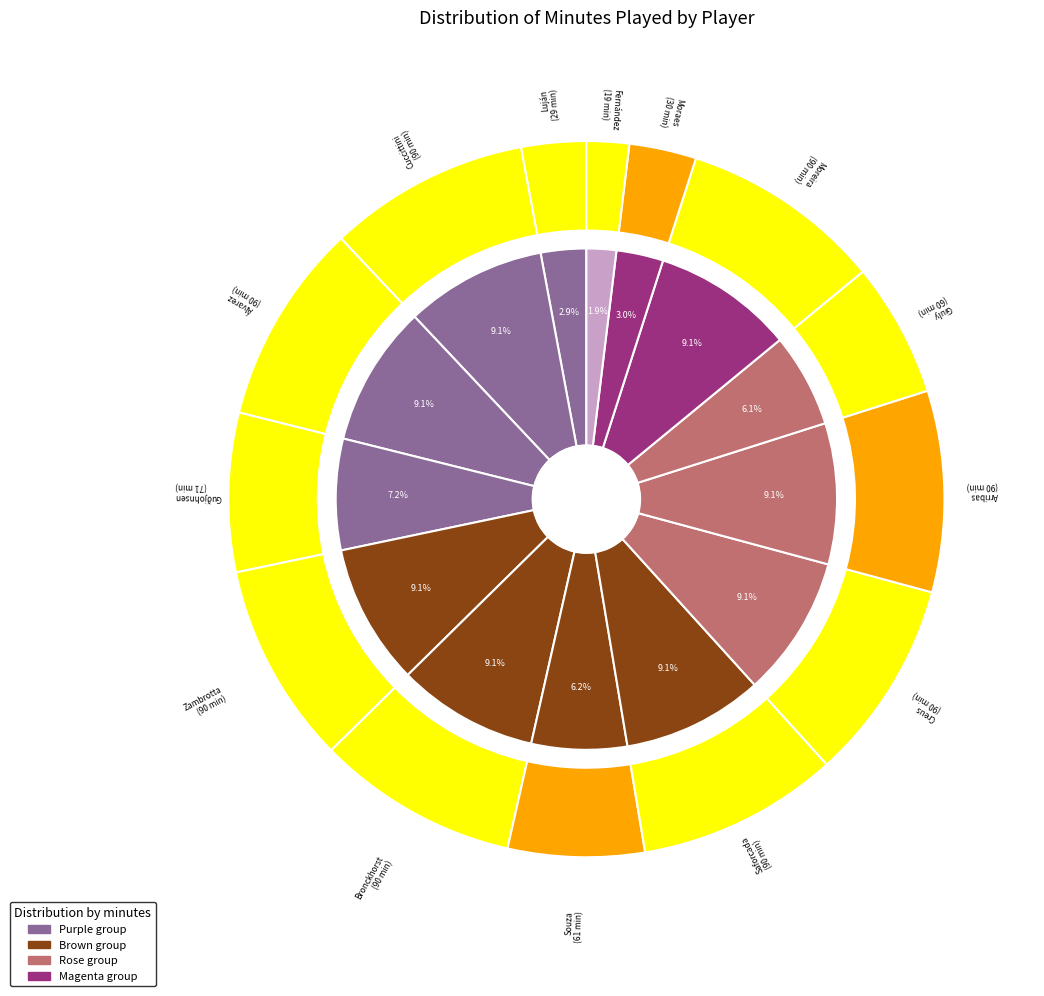

Is the sum of Ludovic Giuly and Xavier Hernández Creus greater than half?

No